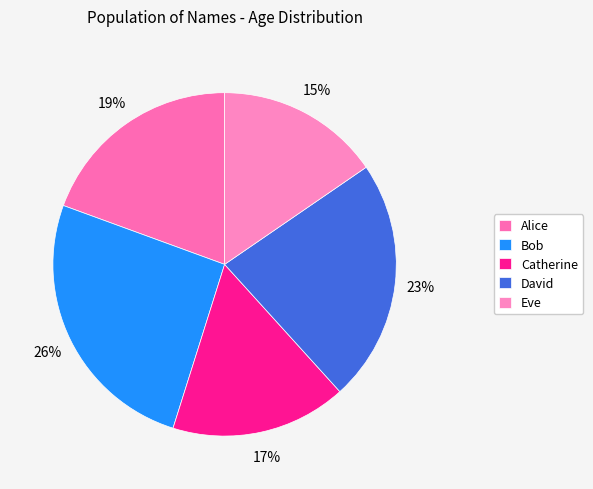

The Eve slice represents 15% of the pie. True or false?

True